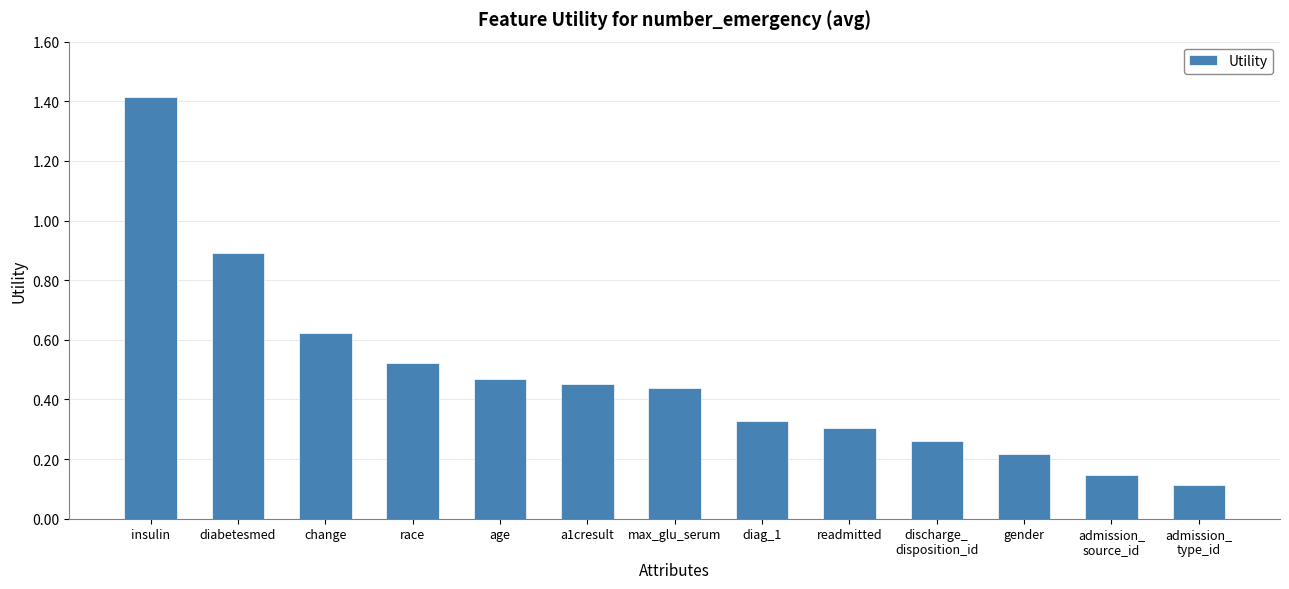

What is the change in value from change to readmitted?

-0.3